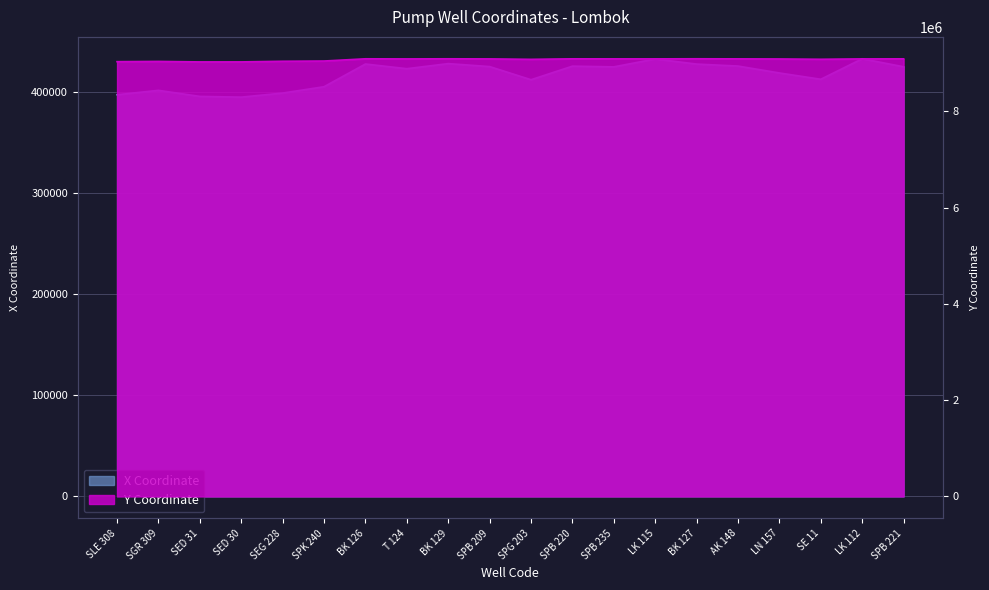

At which category does Y Coordinate reach its first local peak?

SGR 309